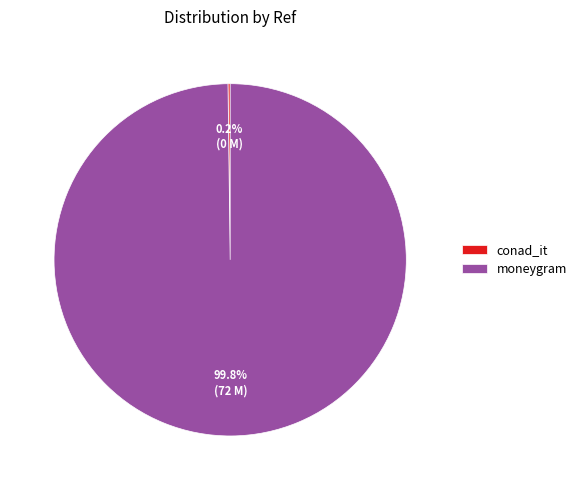

What is the largest slice in the pie chart?

moneygram